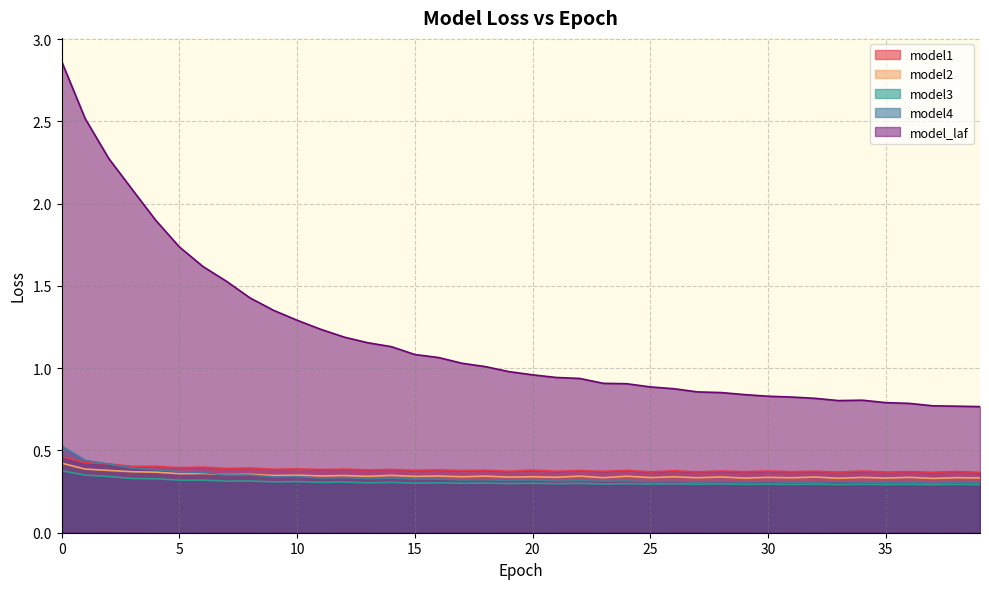

List the series in order of their peak value, highest first.

model_laf, model4, model1, model2, model3